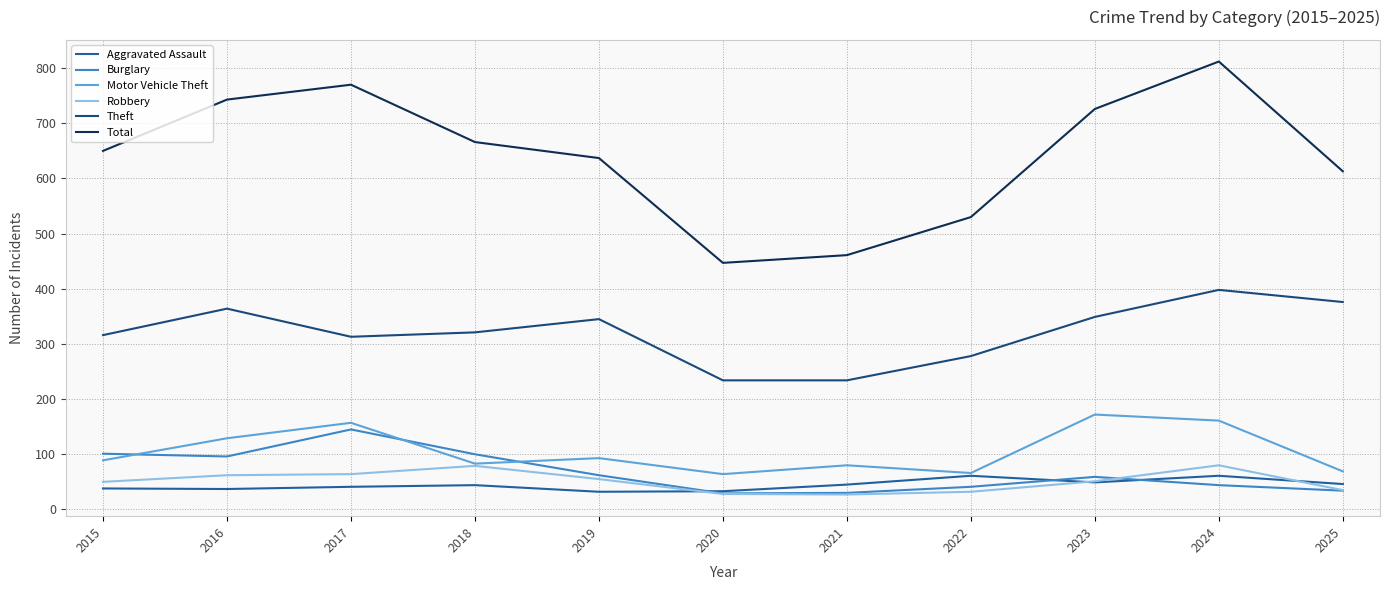

Is the value of Aggravated Assault at 2023 greater than the value of Theft at 2025?

No